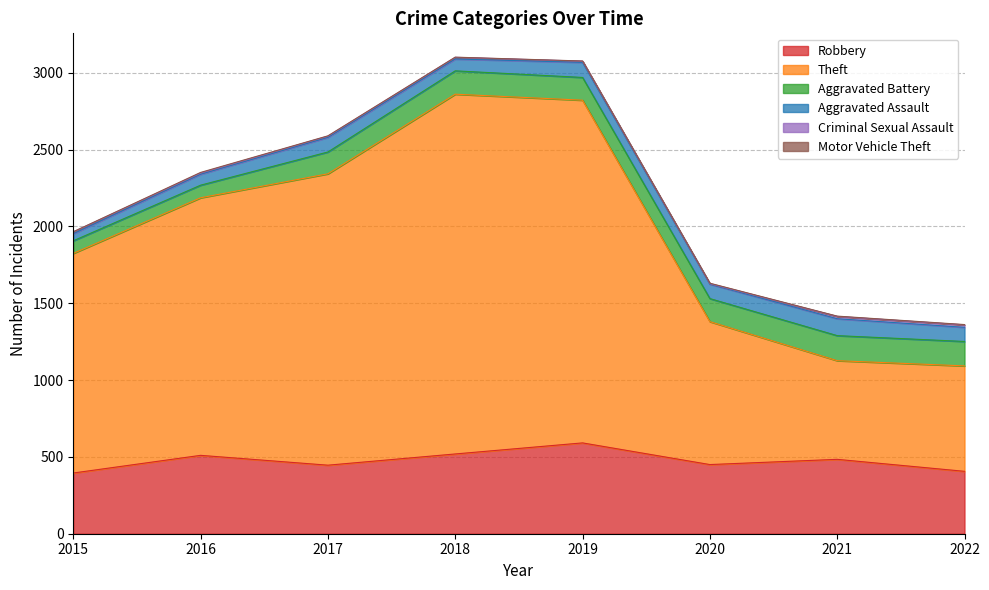

Reading left to right, transcribe all the data shown in this chart.

Robbery: 395	510	446	519	591	450	484	406
Theft: 1429	1676	1896	2341	2230	930	642	686
Aggravated Battery: 82	82	142	152	148	150	163	159
Aggravated Assault: 46	71	95	77	98	94	110	92
Criminal Sexual Assault: 12	8	8	11	8	3	15	16
Motor Vehicle Theft: 1	4	2	1	1	3	2	2